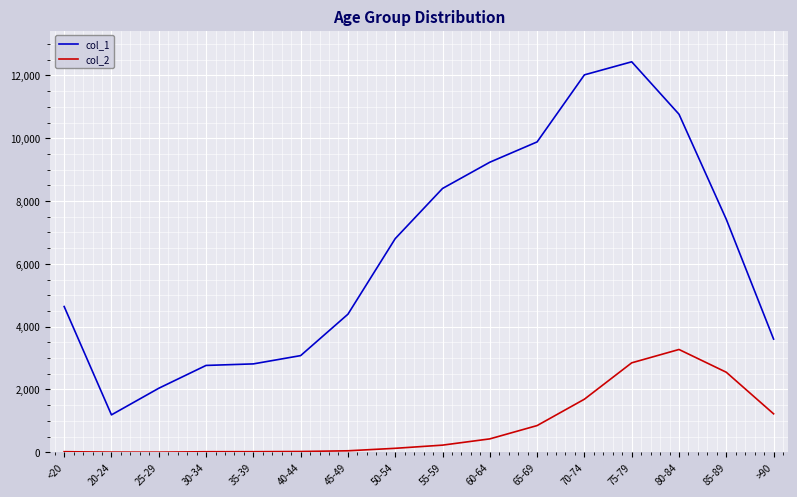

At >90, list the series in order from smallest to largest.

col_2, col_1